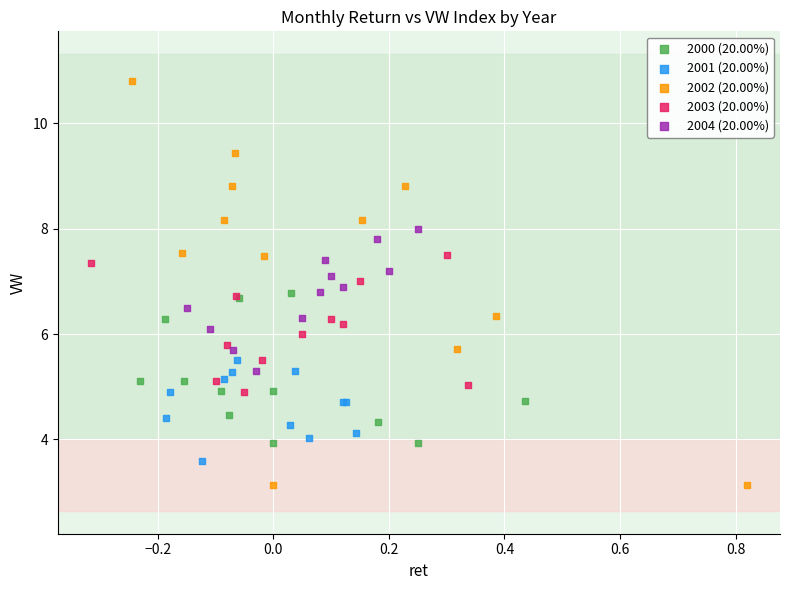

Which series reaches the minimum Y coordinate?

2002 (20.00%)